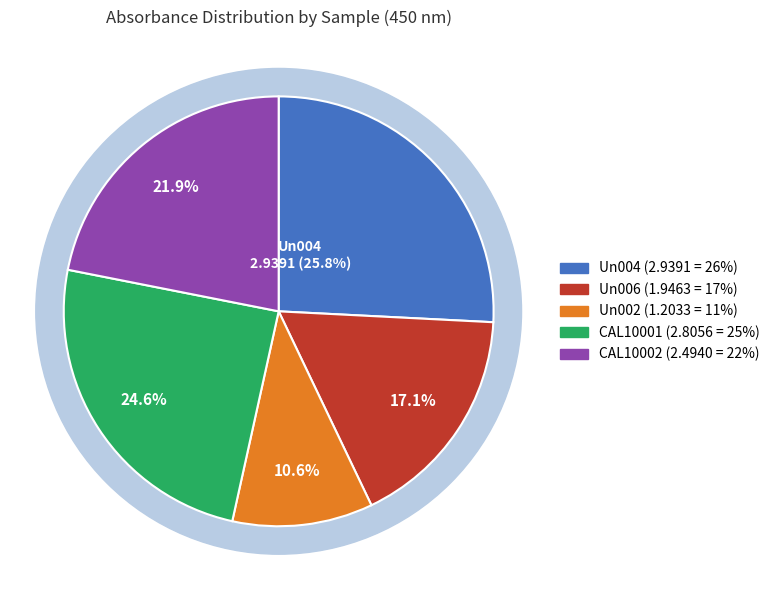

What is the total percentage of CAL10002 and CAL10001?

46.5%